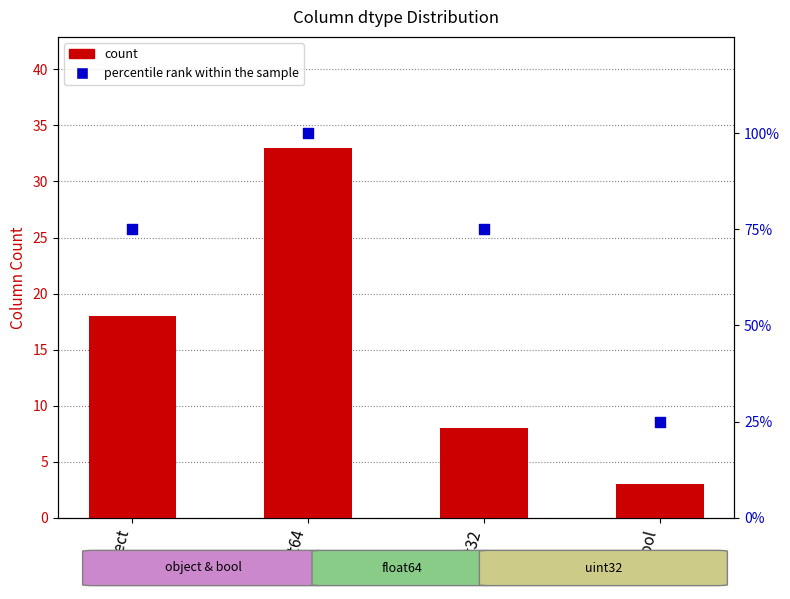

Which series has the largest total across all categories?

percentile rank within the sample